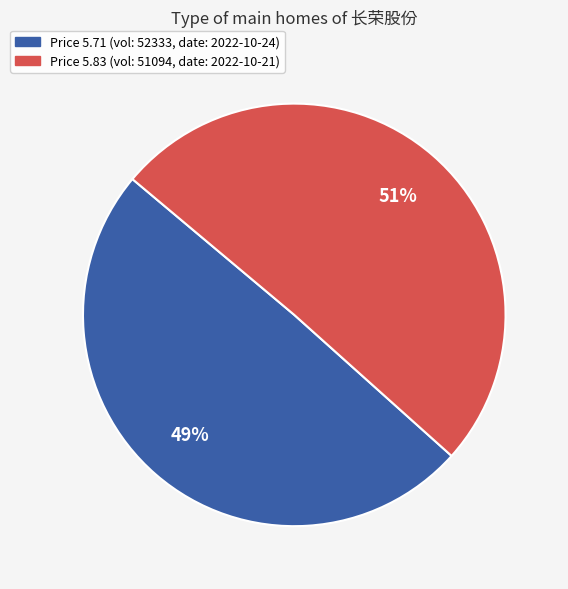

Is the sum of Price 5.71 (vol: 52333, date: 2022-10-24) and Price 5.83 (vol: 51094, date: 2022-10-21) greater than half?

Yes